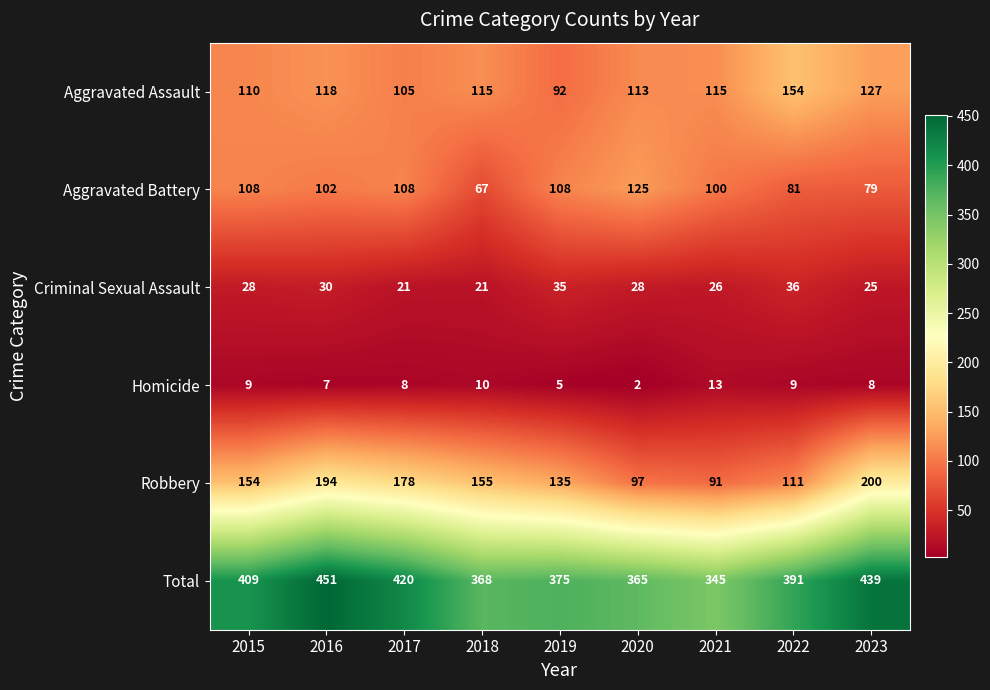

The value of Criminal Sexual Assault at 2020 is 7. True or false?

False